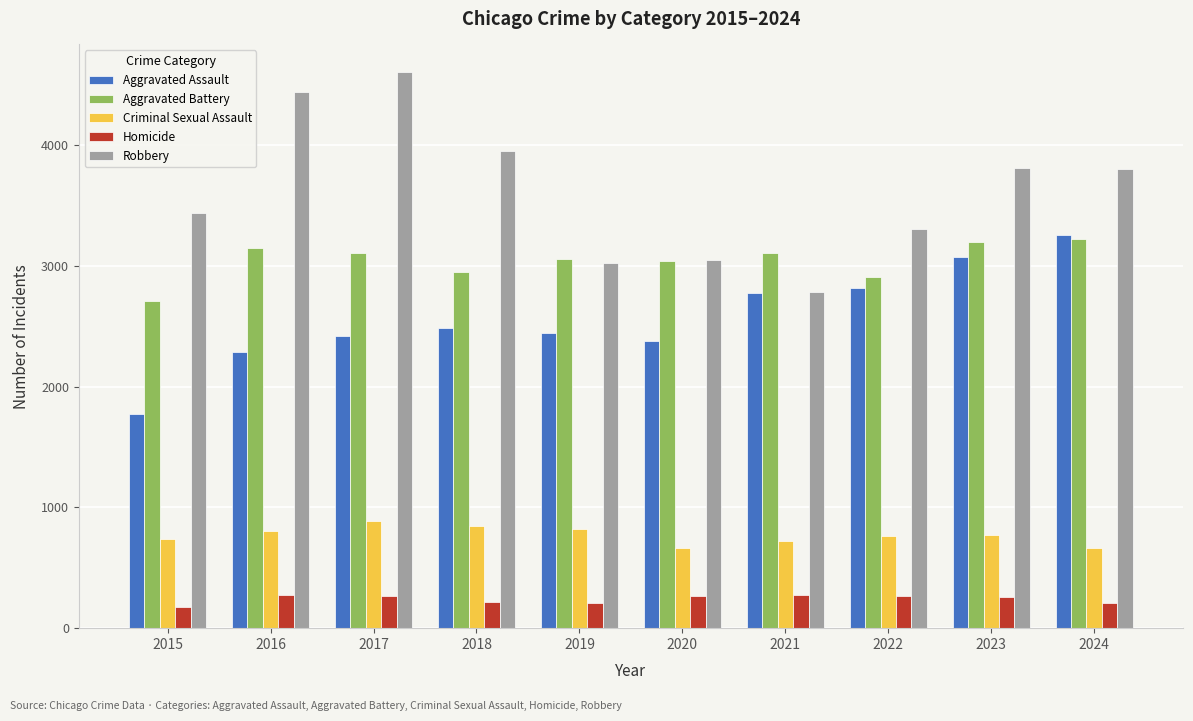

What is the average value of the Aggravated Assault series?

2570